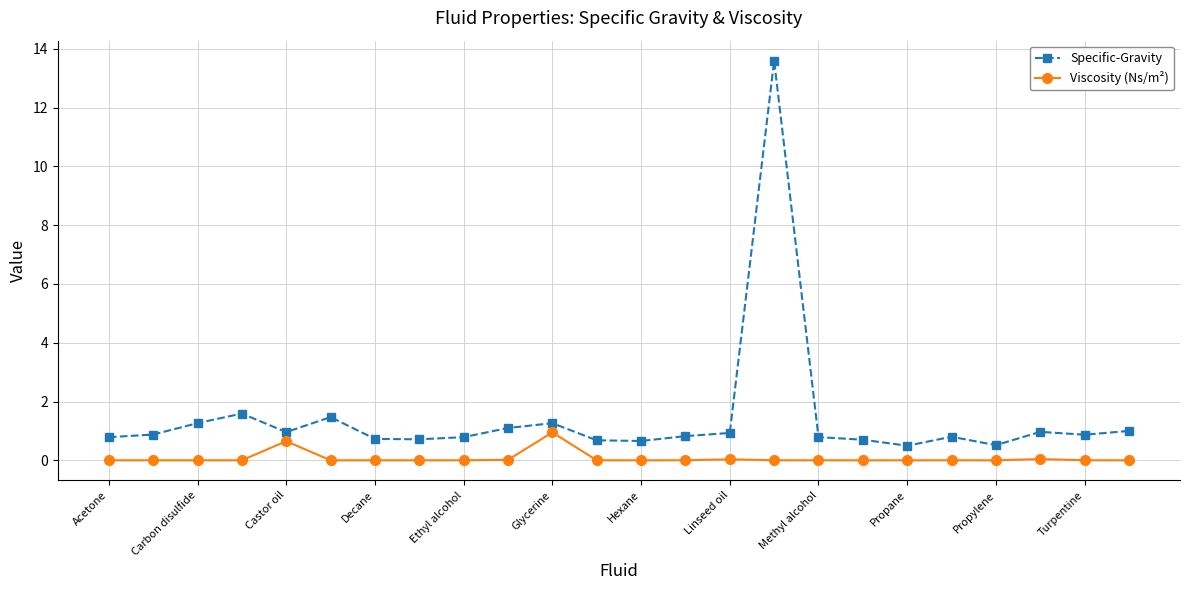

Which series has the largest range (max minus min)?

Specific-Gravity